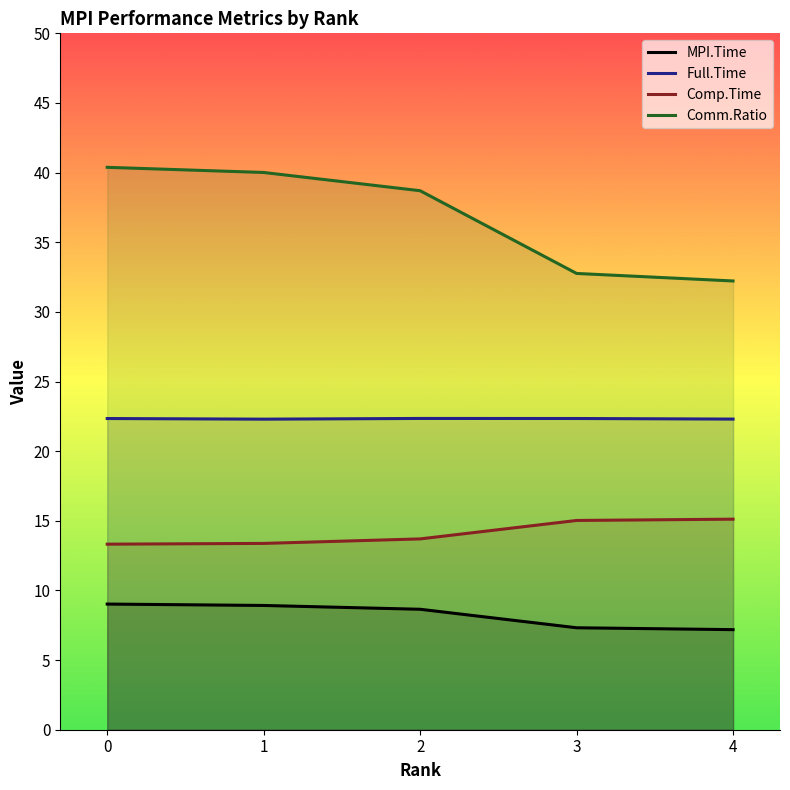

True or false: Comm.Ratio and Comp.Time intersect in this chart.

False